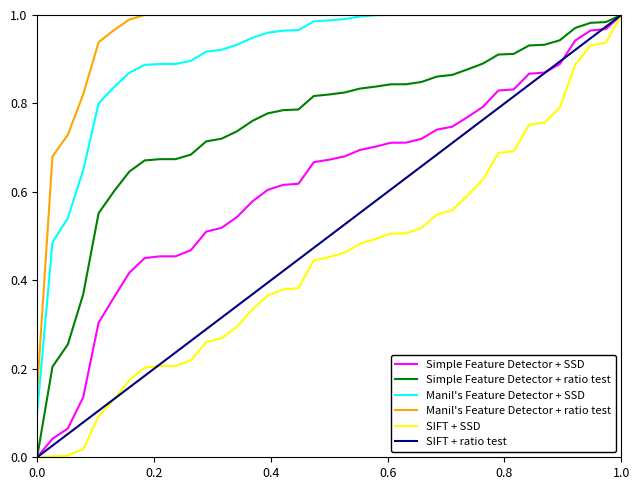

Which series has the largest total across all categories?

Manil's Feature Detector + ratio test